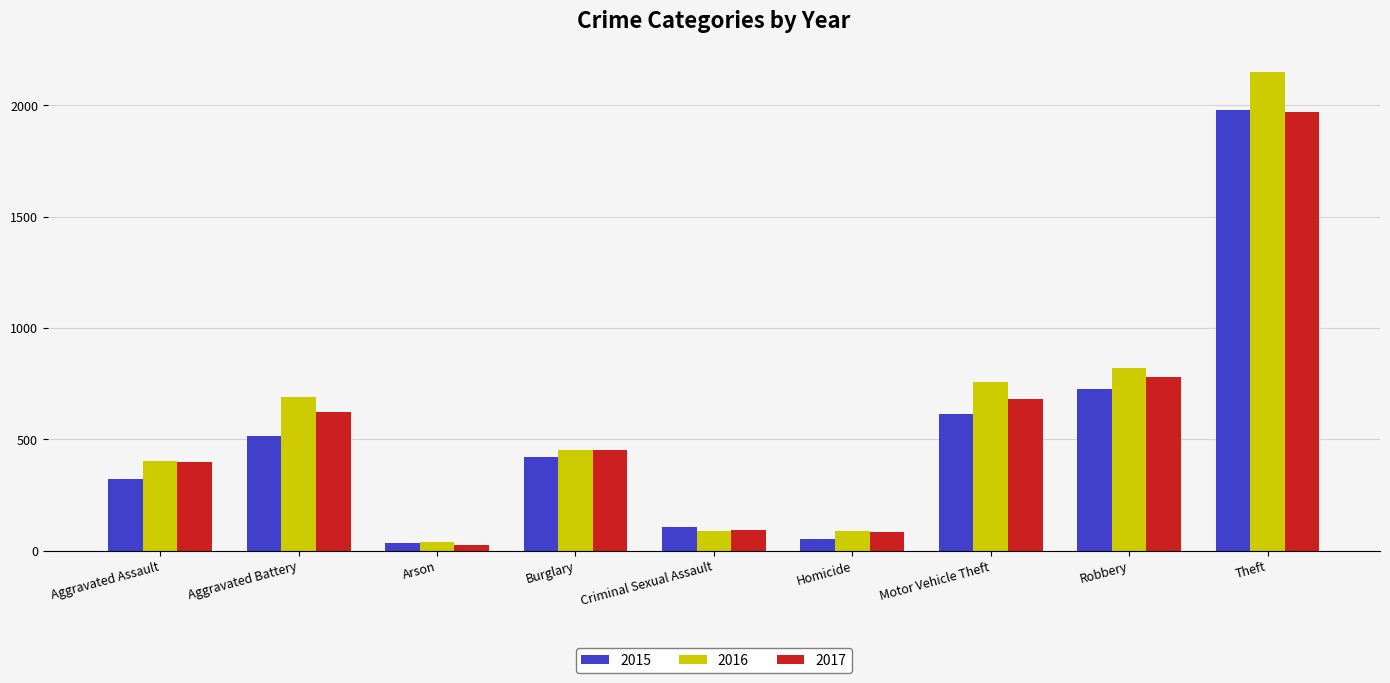

Which series has the widest spread of values?

2016